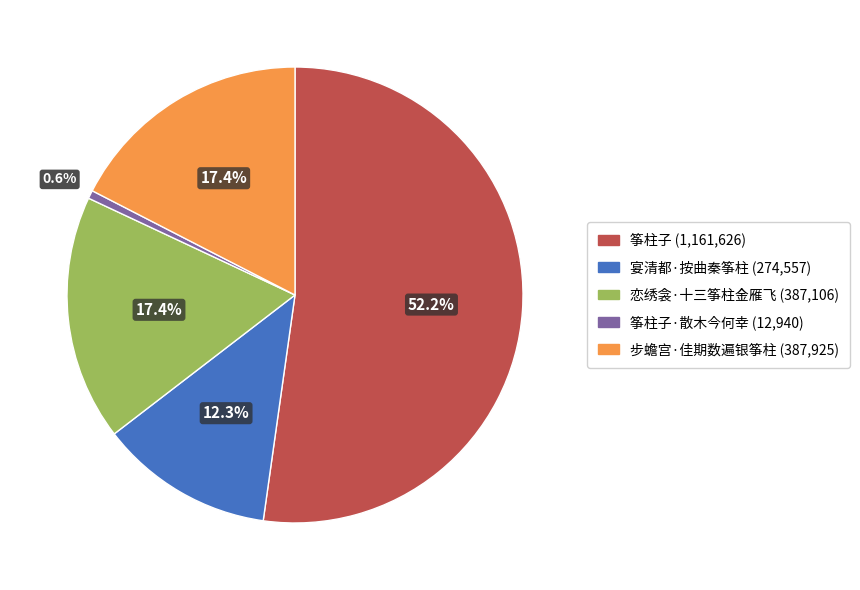

Does any single category account for the majority?

Yes